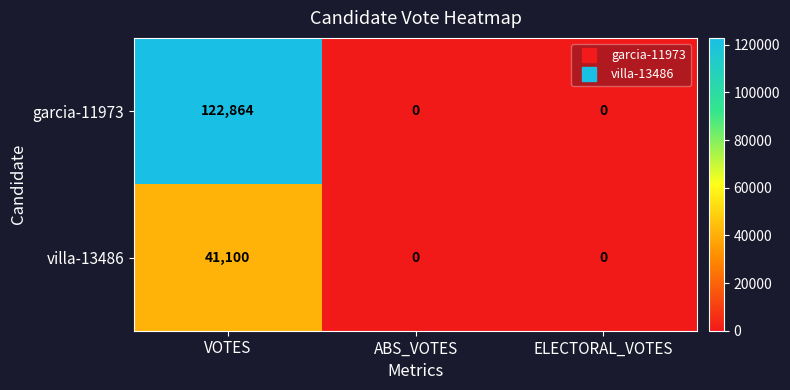

Reading left to right, extract all data points from this chart.

garcia-11973: VOTES=122864	ABS_VOTES=0	ELECTORAL_VOTES=0
villa-13486: VOTES=41100	ABS_VOTES=0	ELECTORAL_VOTES=0